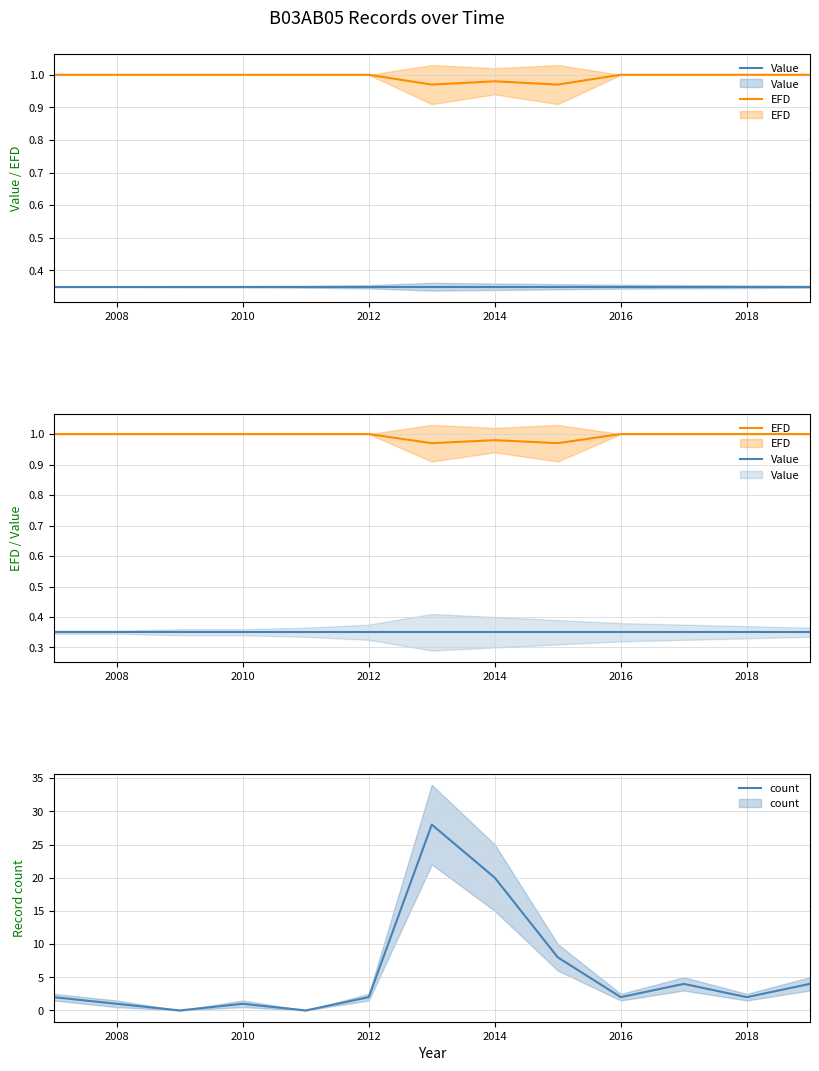

How many data points in count are less than 2?

4